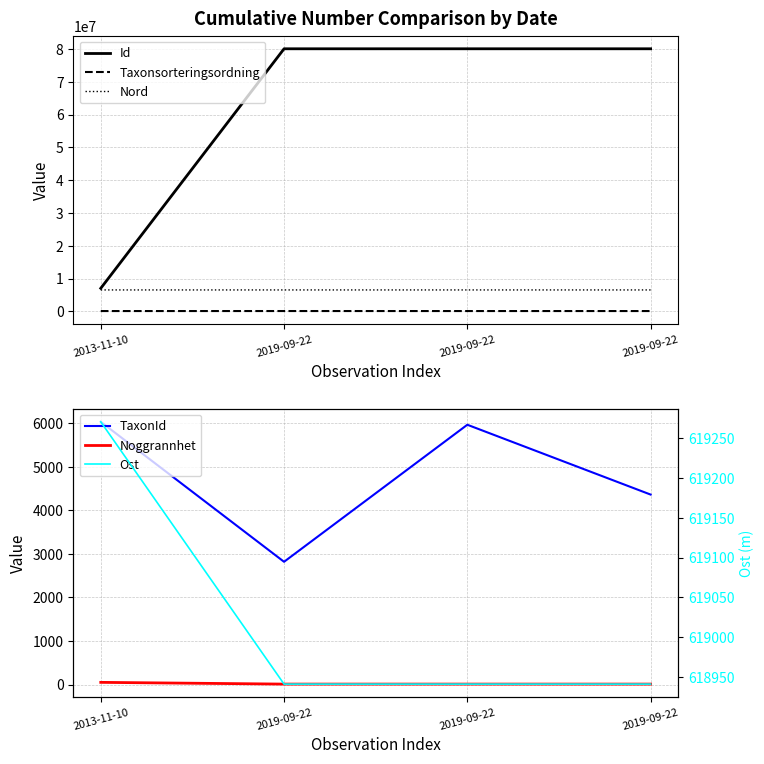

True or false: Taxonsorteringsordning and Noggrannhet intersect in this chart.

False